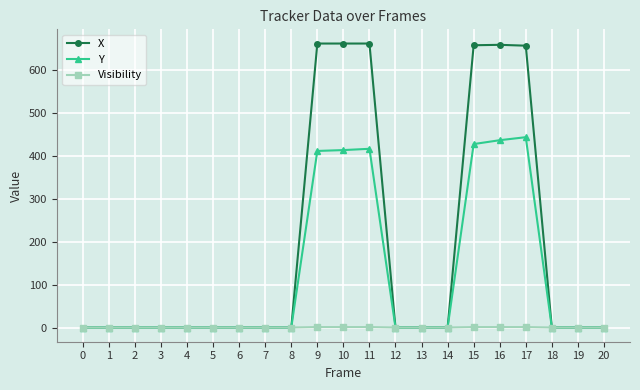

Is it true that Visibility equals 1 at 15?

True